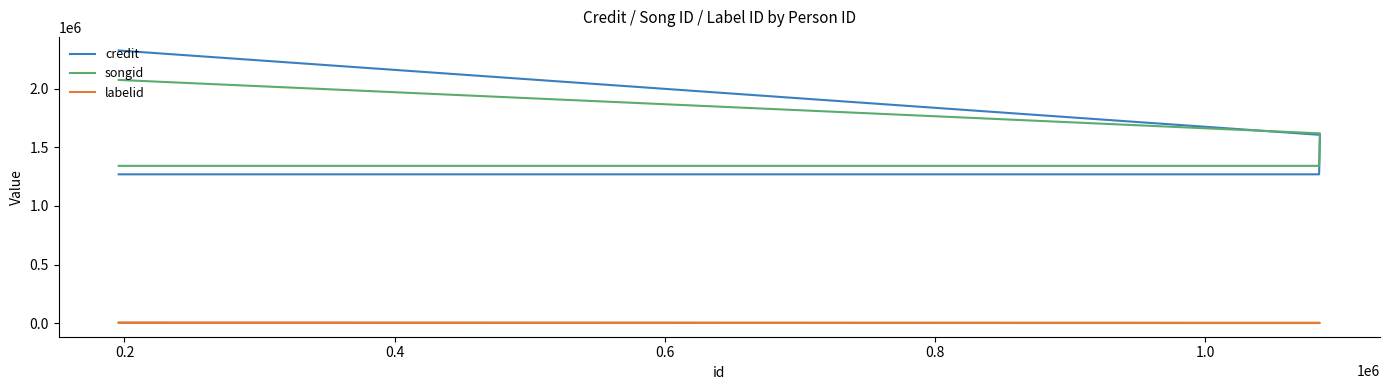

How many values in the songid series exceed 1619686?

1